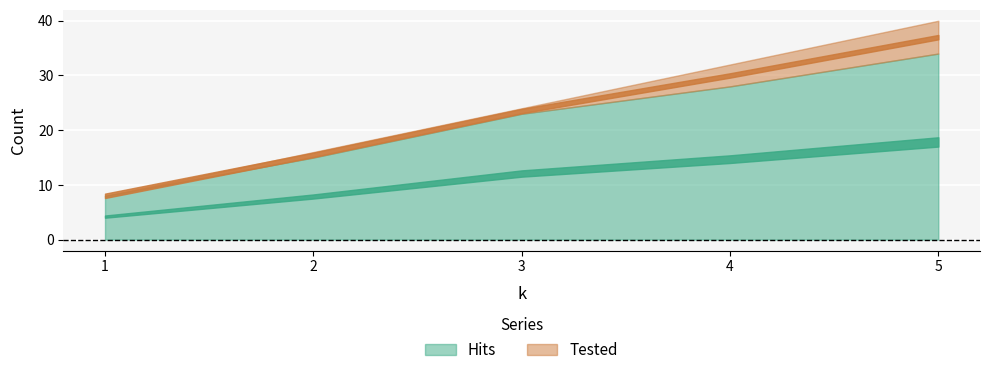

Which category has the highest value in the Tested series?

5